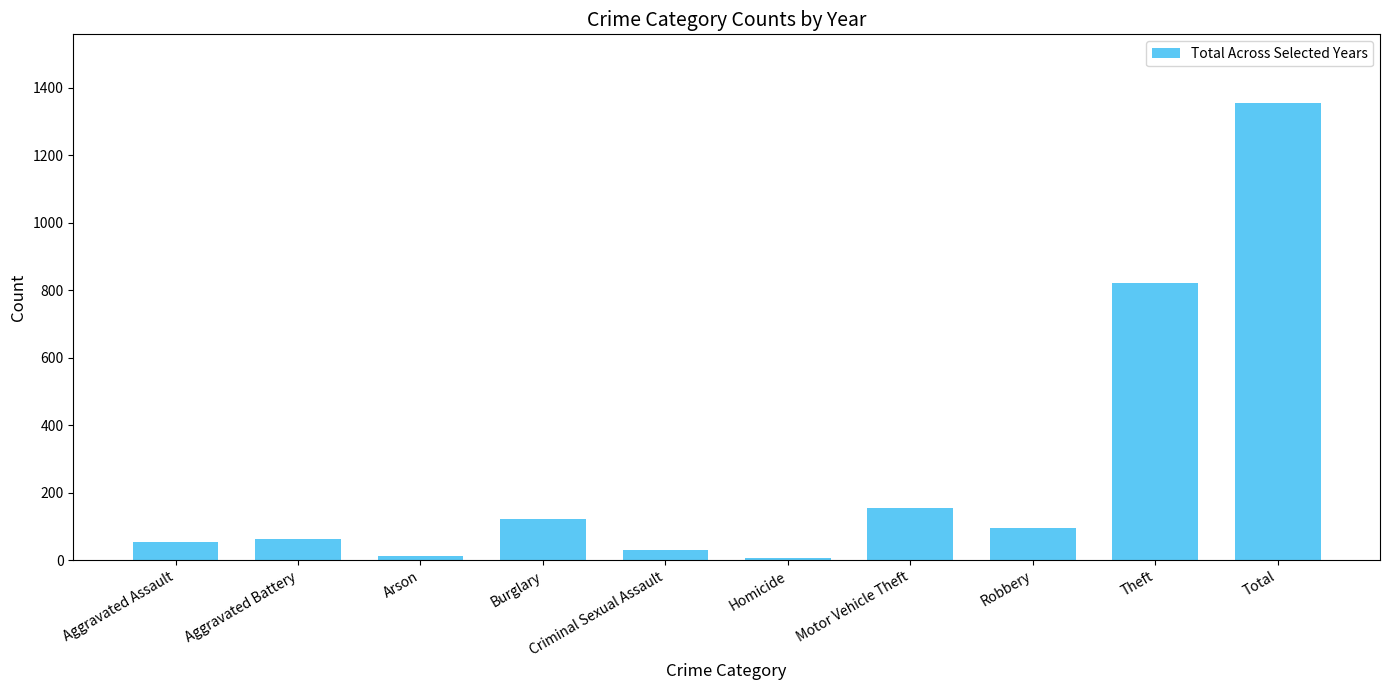

Count the number of data series in this chart.

1